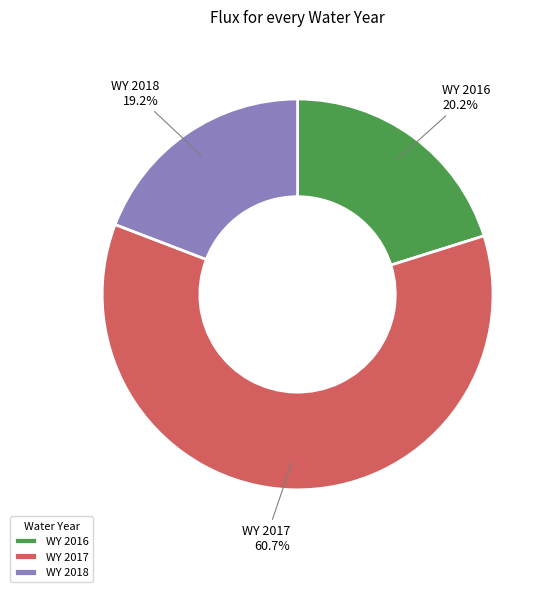

How many segments does this pie chart have?

3